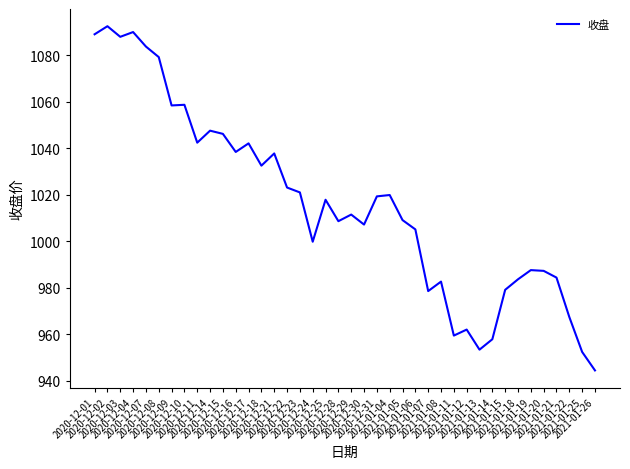

What is the ratio of the value at 2020-12-23 to the value at 2020-12-29?

1.0